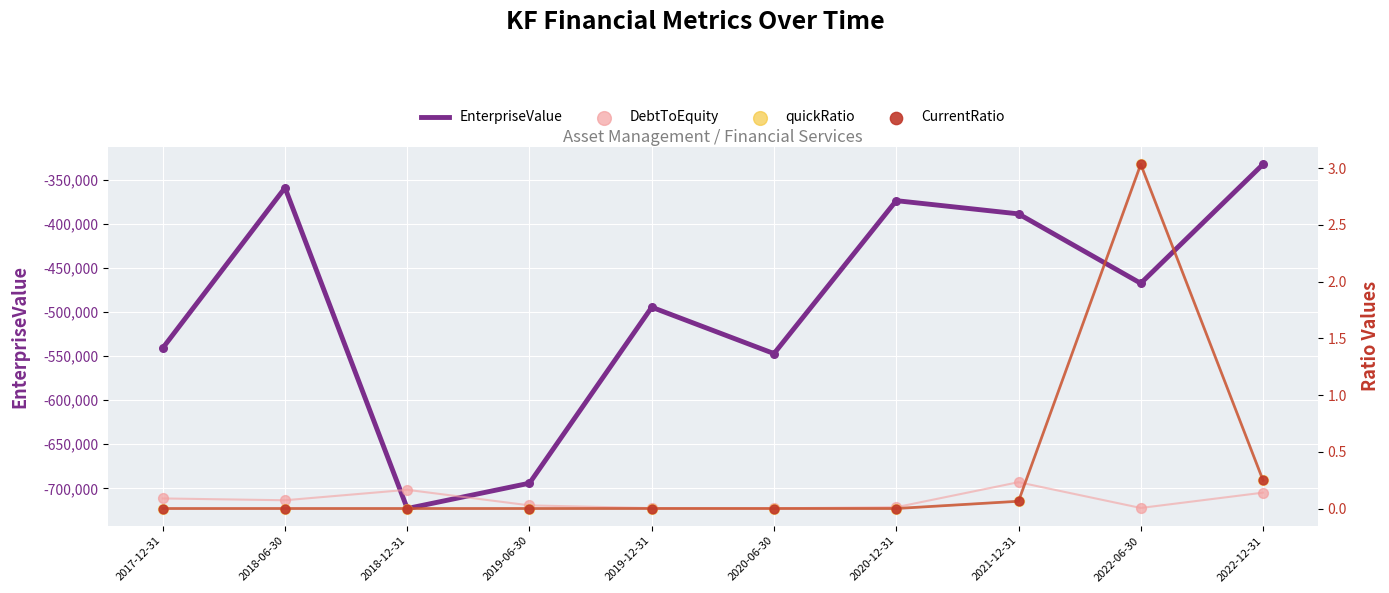

Which series has the largest total across all categories?

CurrentRatio